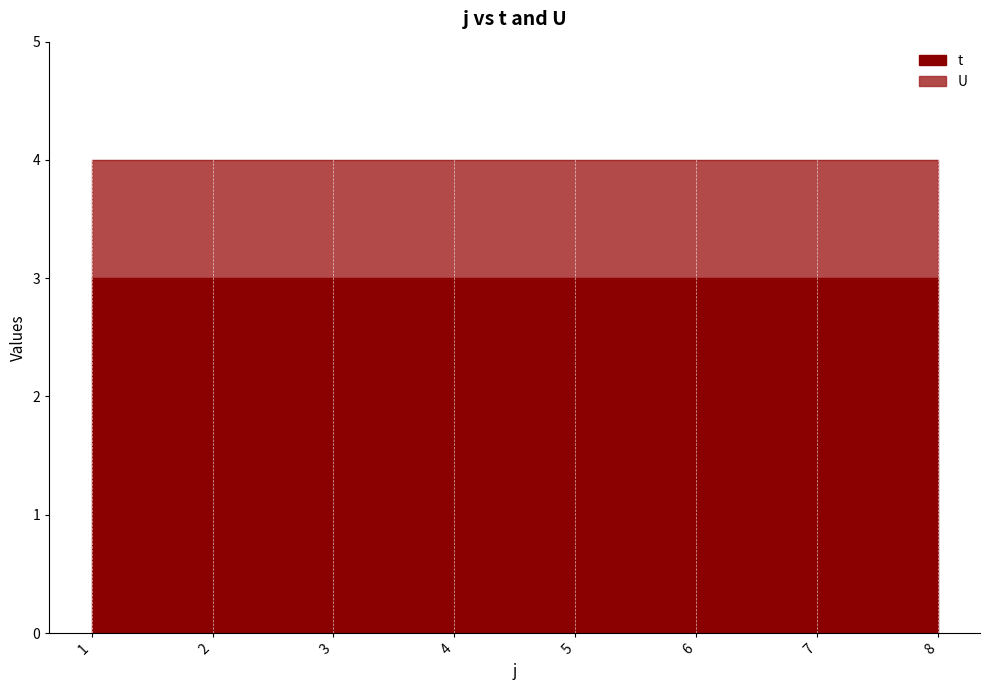

At how many categories does at least one series exceed 2?

8